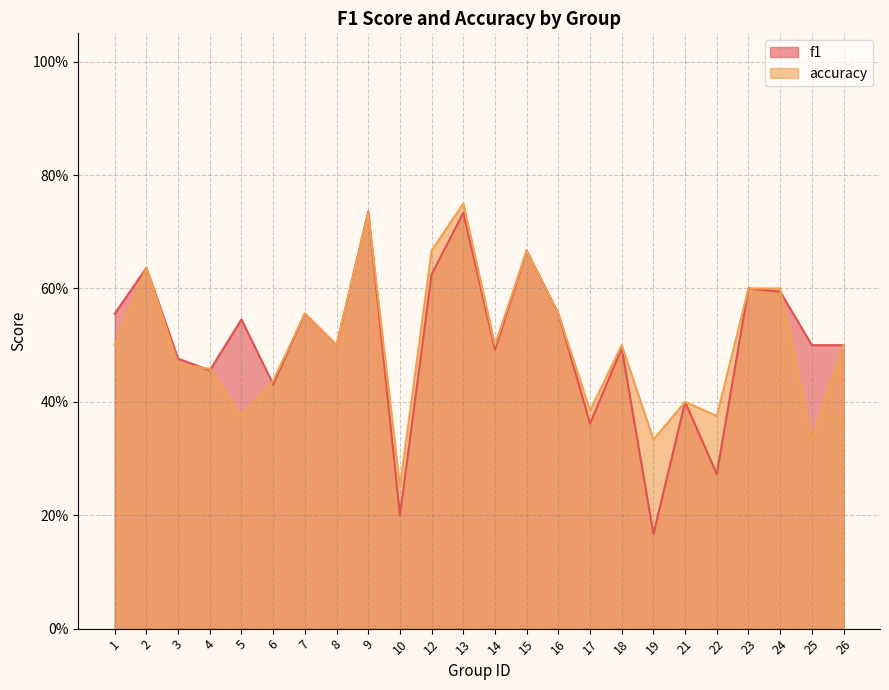

What is the lowest value of the f1 series?

0.2